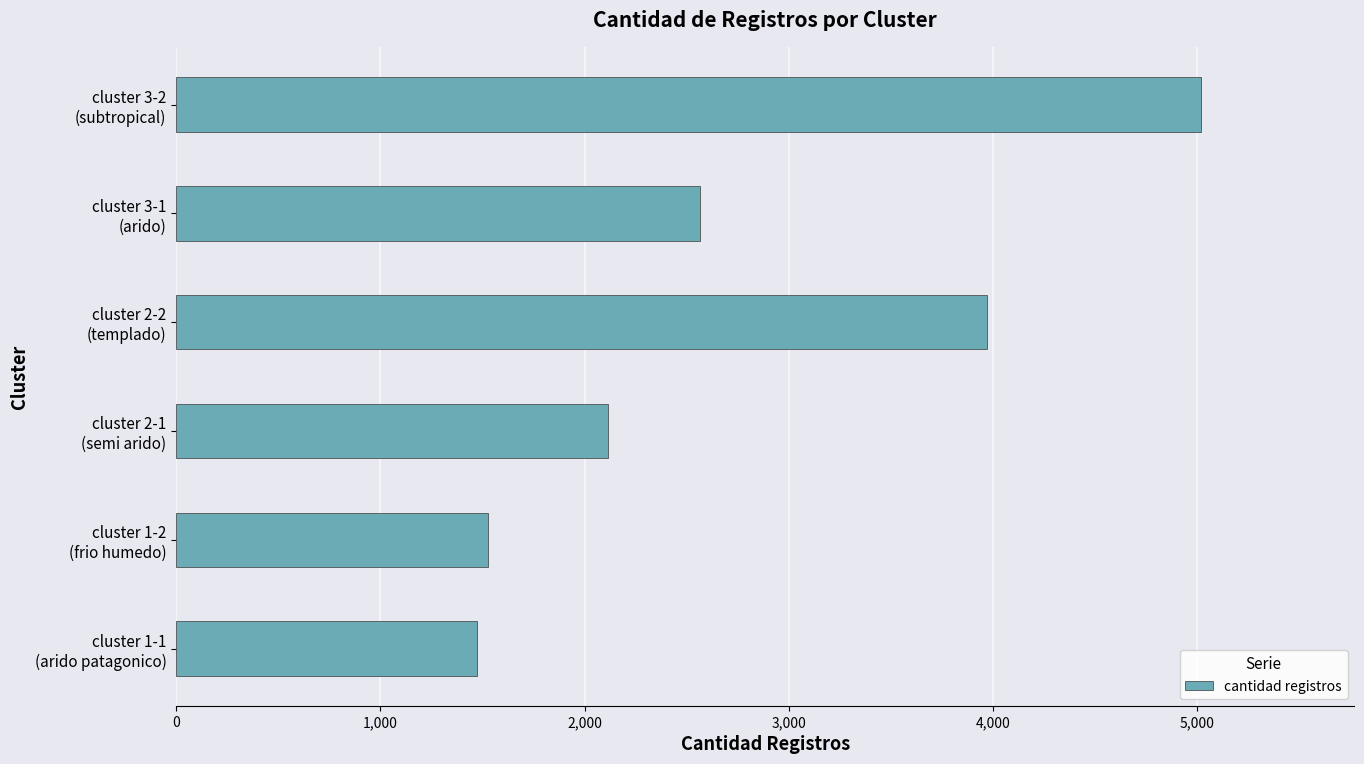

How many data points are less than 2565?

3